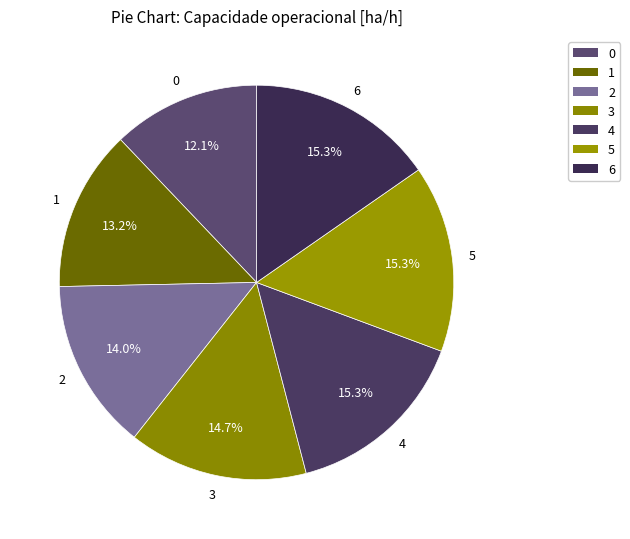

To the nearest percent, what is the average slice percentage?

14%